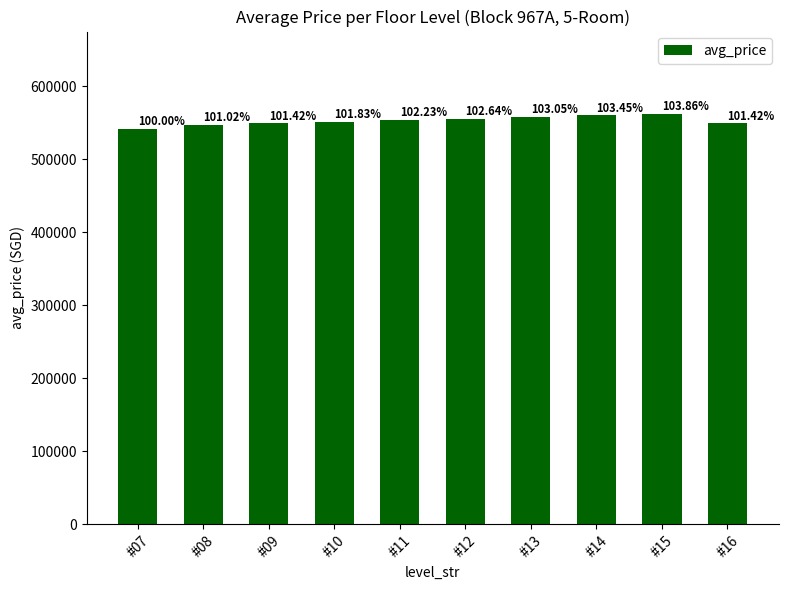

What is the difference between the maximum and minimum values?

20900